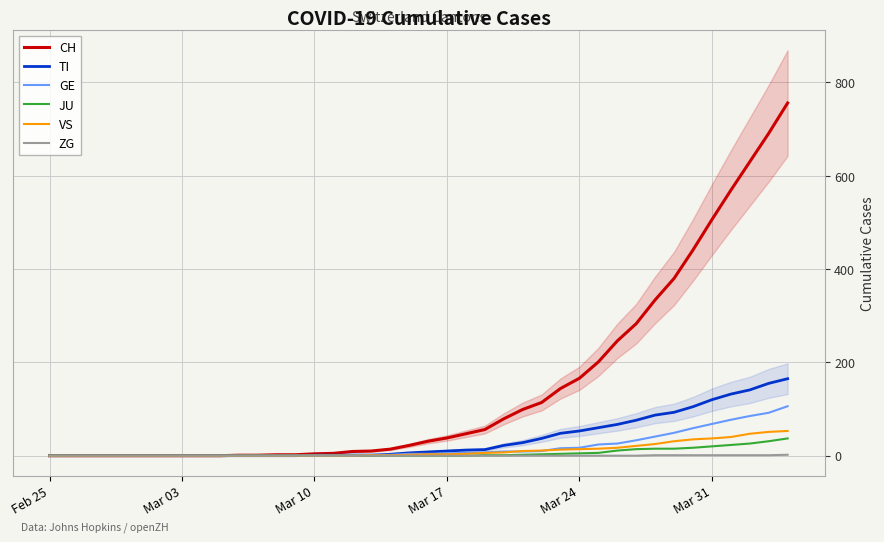

True or false: JU has a value of -11 at Mar 31.

False